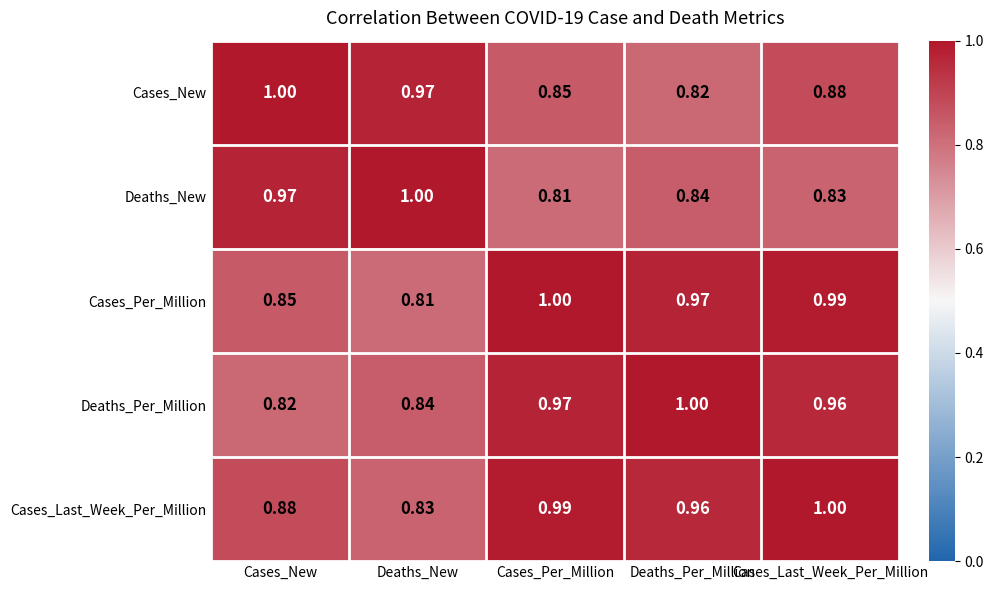

At which label does Deaths_Per_Million reach its peak?

Deaths_Per_Million